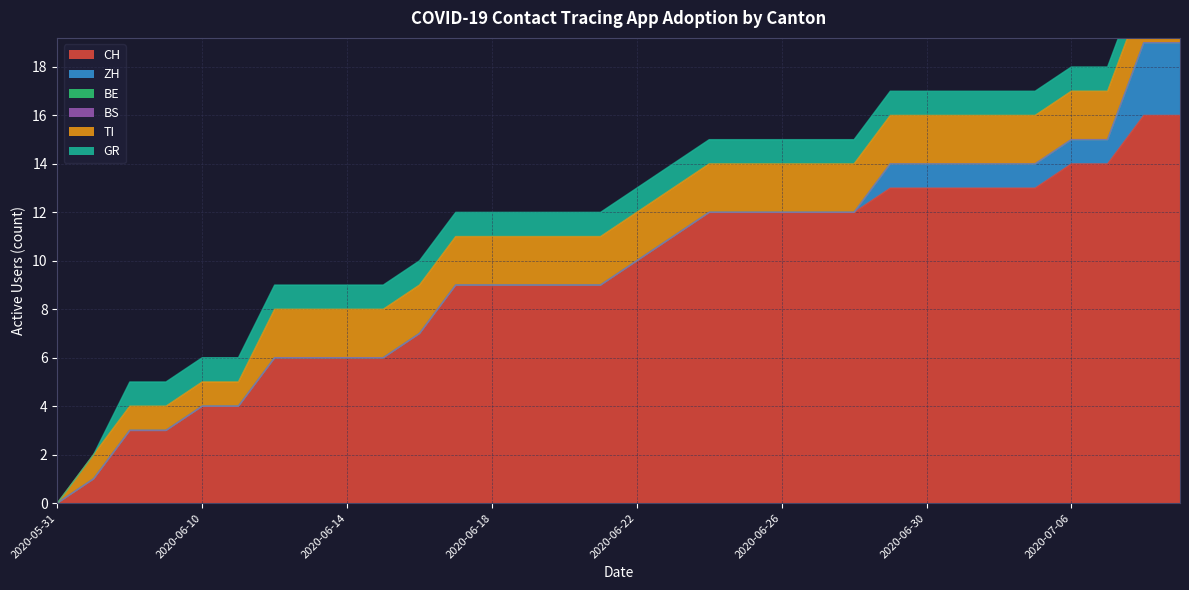

At how many categories does at least one series exceed 9?

16